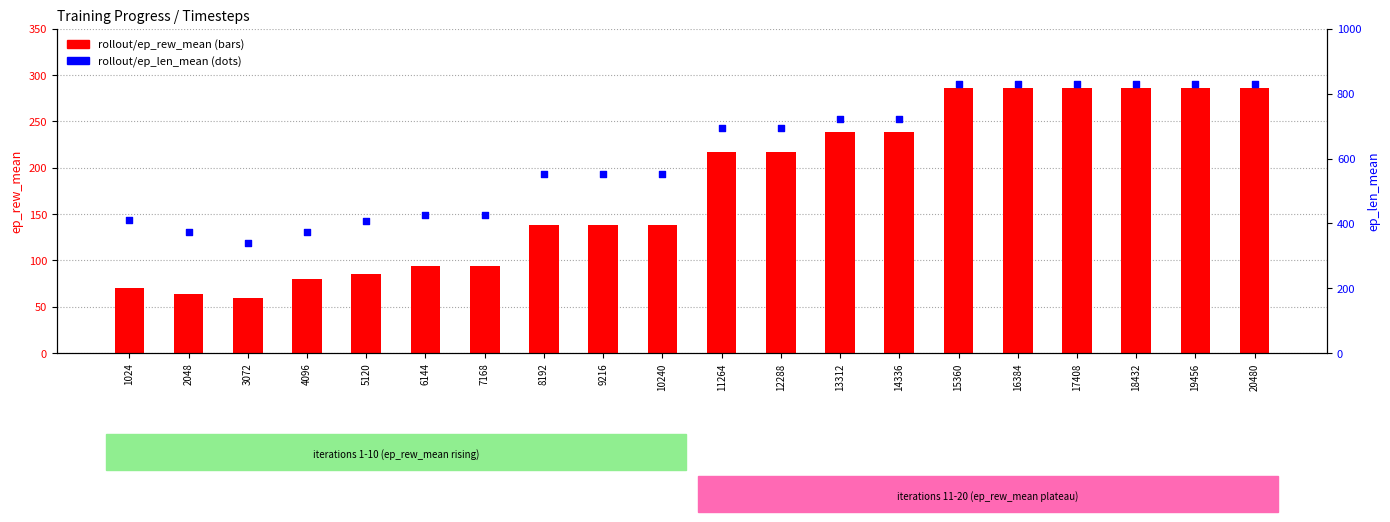

Which series contains the highest Y value?

rollout/ep_len_mean